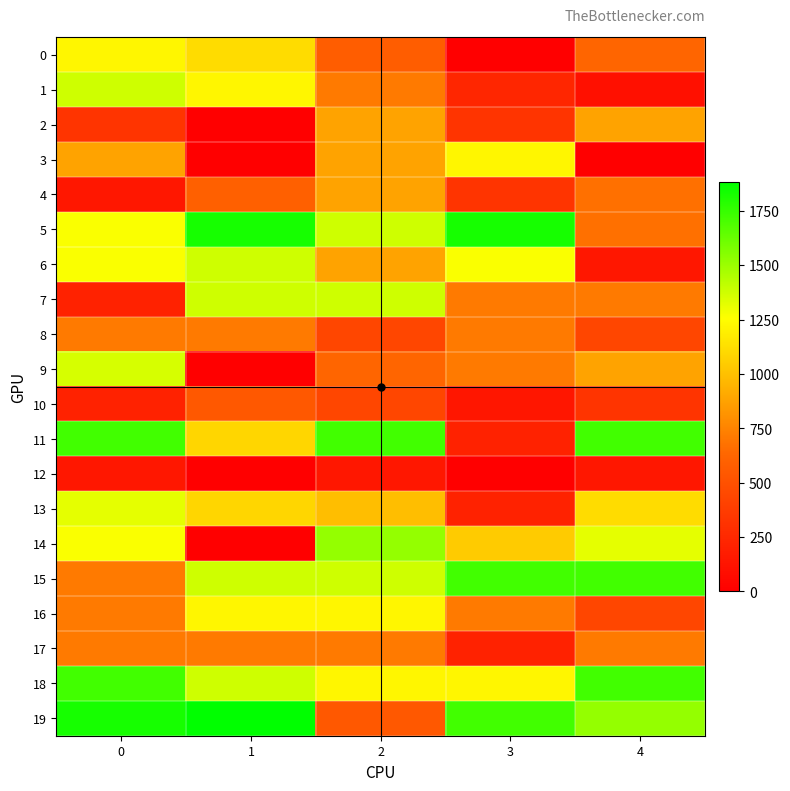

Reading left to right, list all the values displayed in this chart.

0: 0=1220	1=1115	2=577	3=0	4=625
1: 0=1374	1=1220	2=711	3=236	4=101
2: 0=323	1=0	2=883	3=323	4=883
3: 0=883	1=0	2=883	3=1220	4=0
4: 0=147	1=593	2=883	3=323	4=673
5: 0=1268	1=1827	2=1374	3=1827	4=673
6: 0=1268	1=1374	2=883	3=1268	4=147
7: 0=213	1=1374	2=1374	3=711	4=711
8: 0=711	1=711	2=433	3=711	4=433
9: 0=1356	1=0	2=625	3=711	4=883
10: 0=213	1=543	2=433	3=143	4=323
11: 0=1721	1=1092	2=1721	3=213	4=1721
12: 0=147	1=0	2=147	3=0	4=147
13: 0=1320	1=1092	2=991	3=213	4=1115
14: 0=1268	1=0	2=1519	3=1042	4=1320
15: 0=711	1=1374	2=1374	3=1721	4=1721
16: 0=711	1=1220	2=1220	3=711	4=433
17: 0=711	1=711	2=711	3=213	4=711
18: 0=1721	1=1374	2=1220	3=1220	4=1721
19: 0=1827	1=1885	2=543	3=1721	4=1519